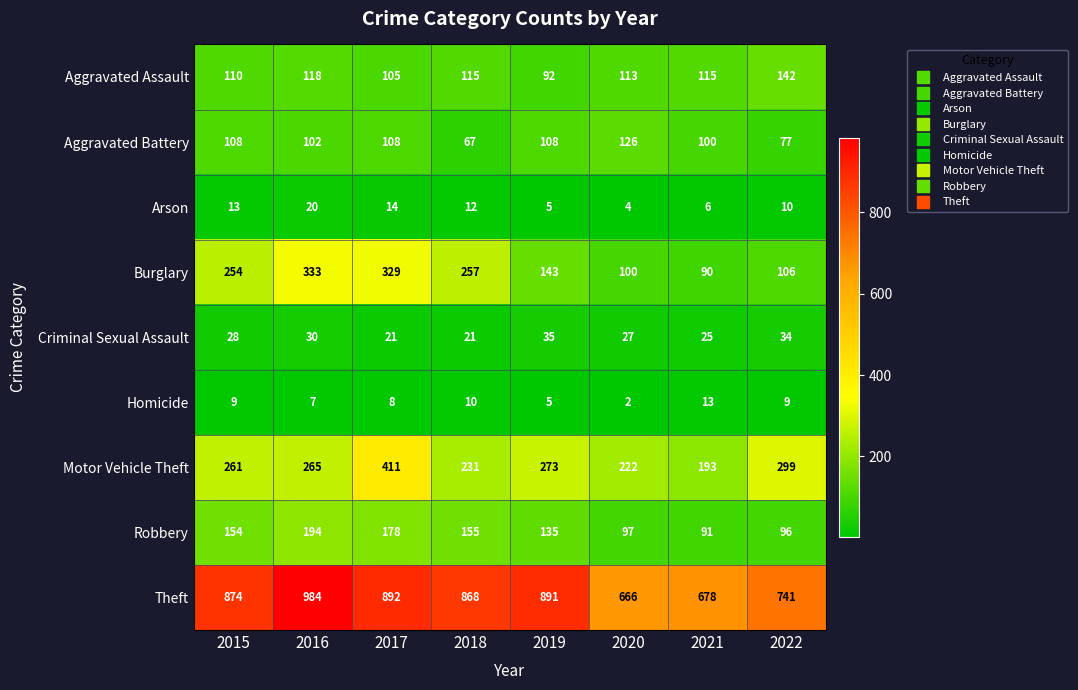

What is the sum of the Theft values at 2015 and 2016?

1858